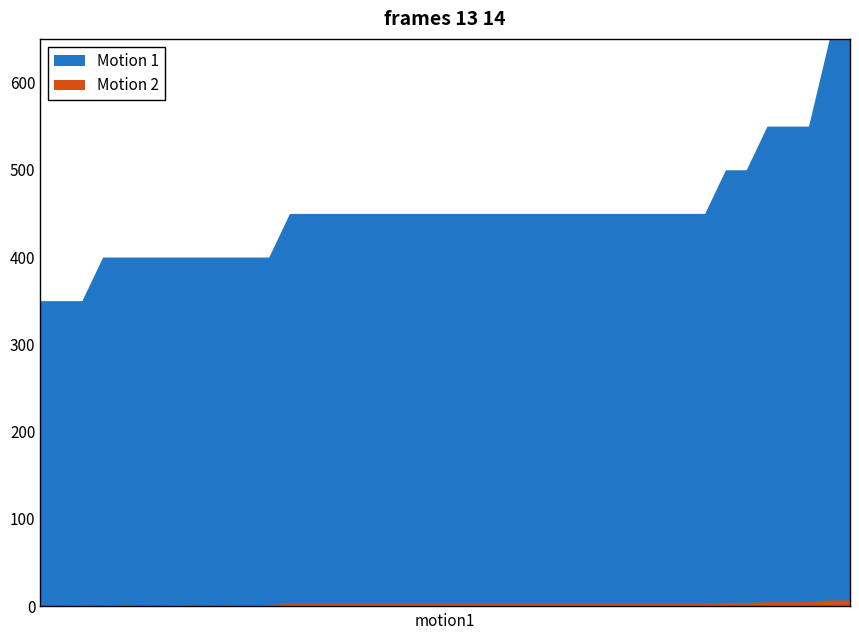

True or false: Motion 2 and Motion 1 cross at least once.

False